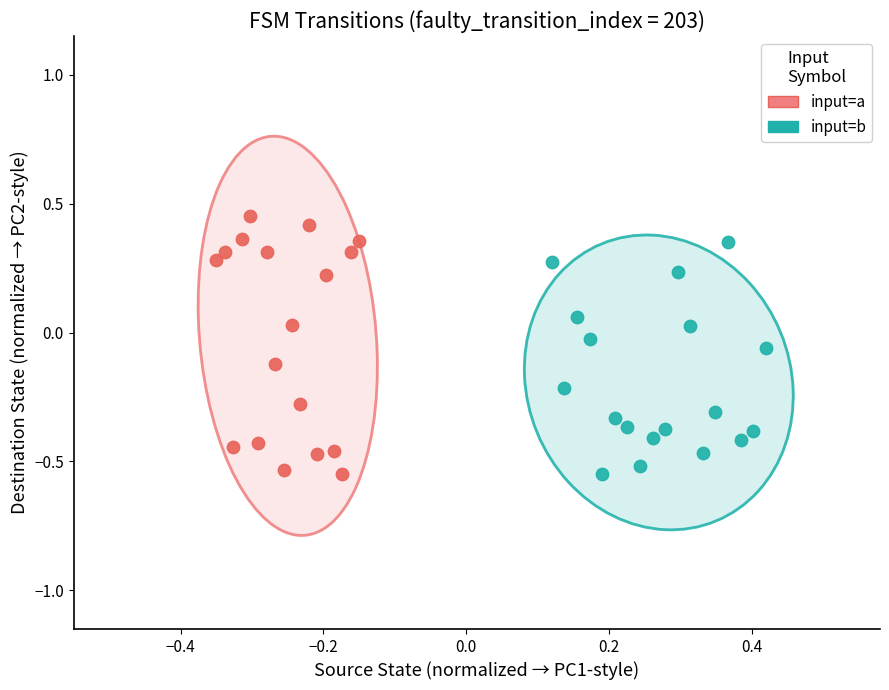

Which series contains the highest Y value?

input=a